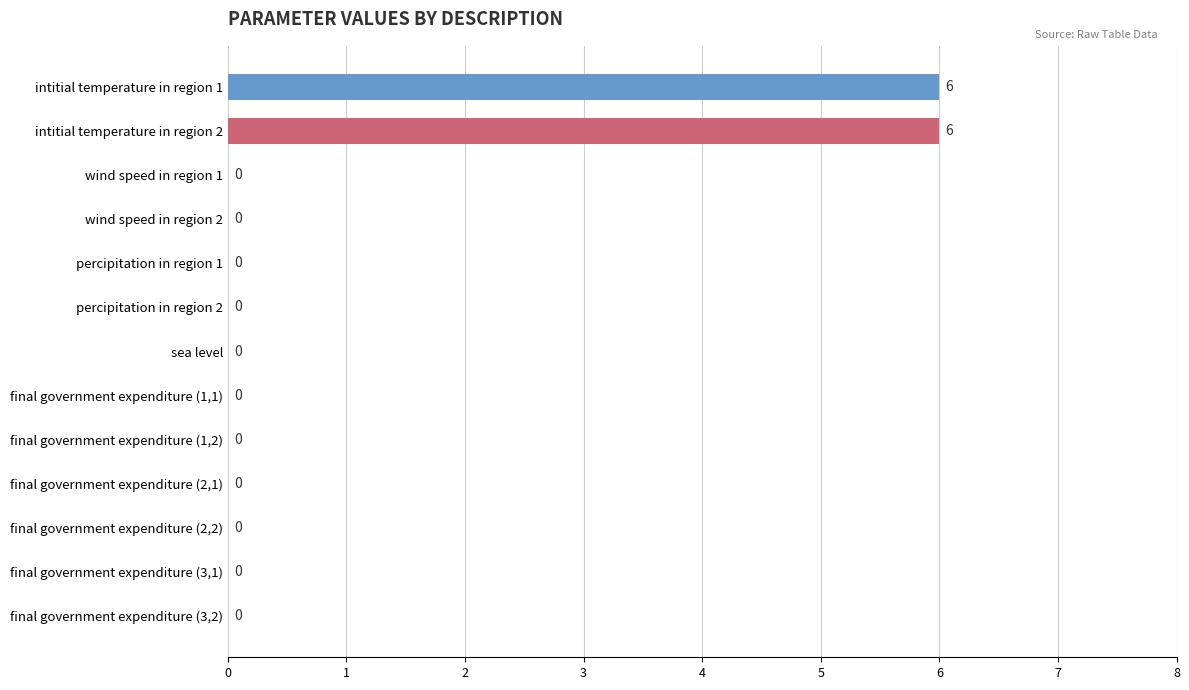

Does the chart contain stacked bars?

No